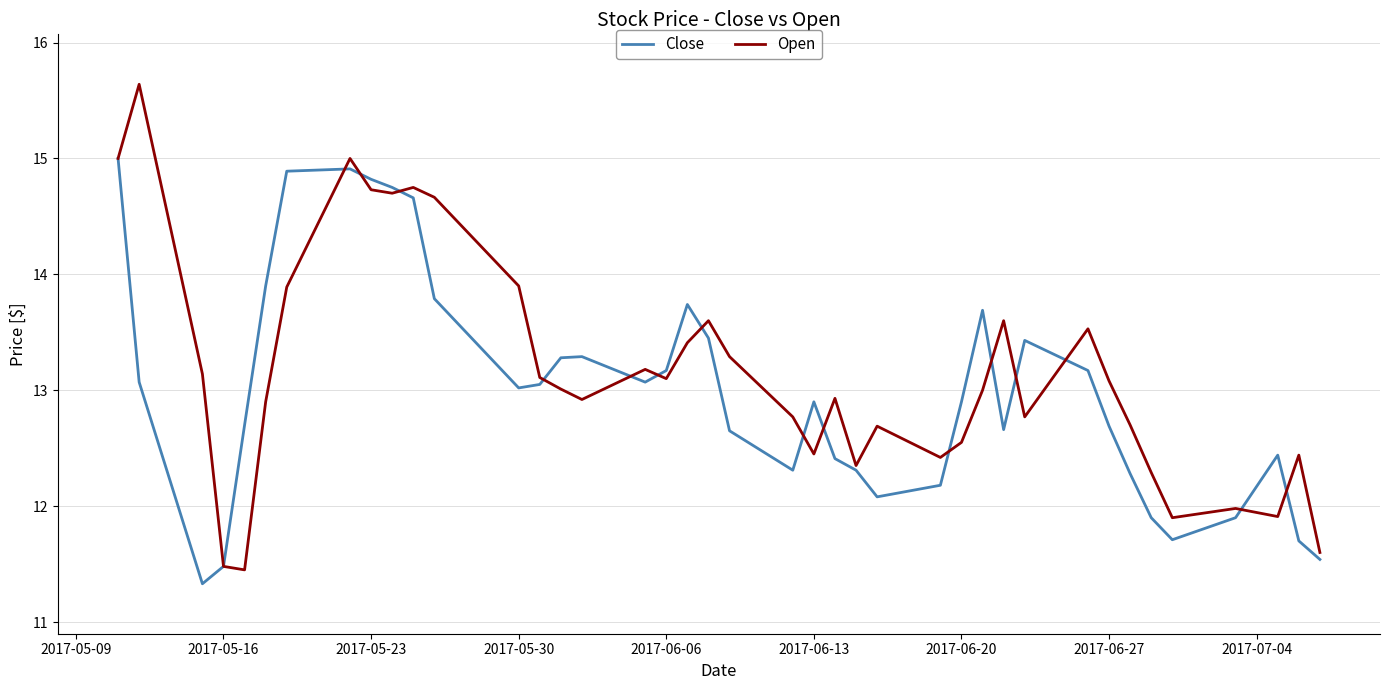

Rank the series by their maximum value, from highest to lowest.

Open, Close